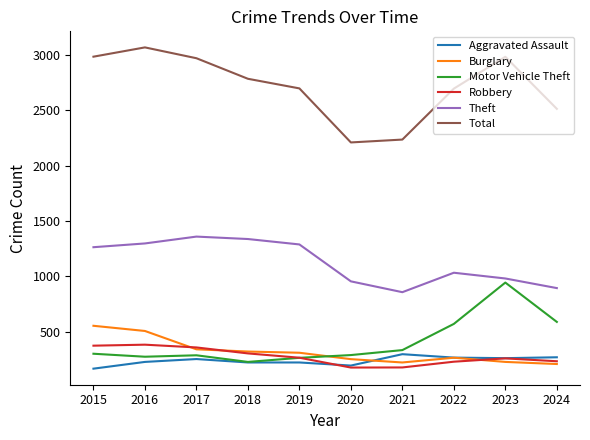

True or false: Motor Vehicle Theft has a value of 285 at 2017.

True